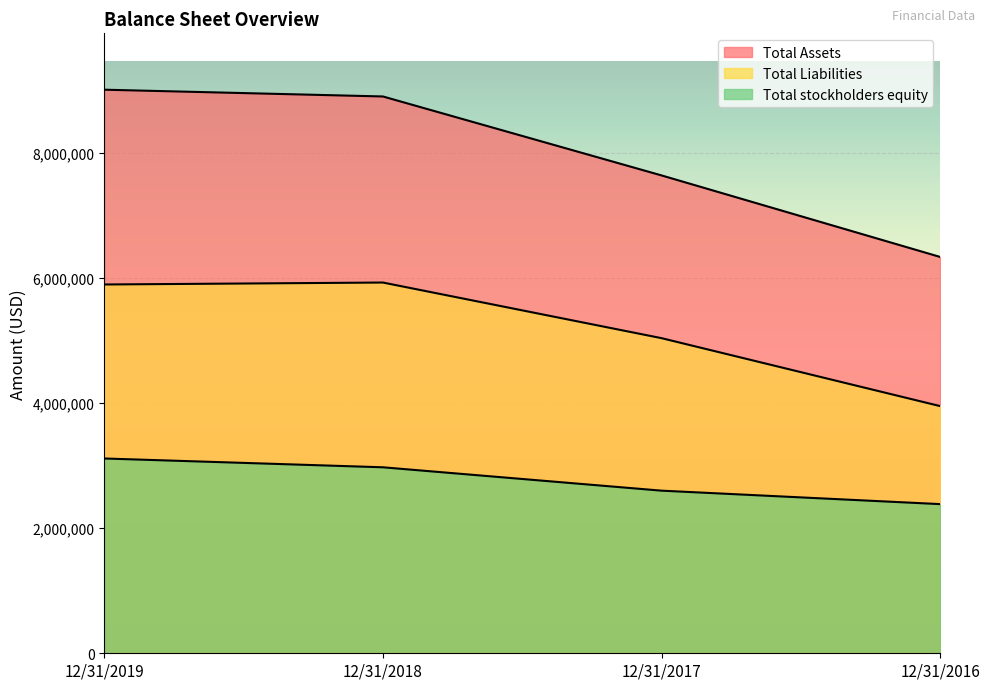

At which label does Total Liabilities first exceed 5899938?

12/31/2018